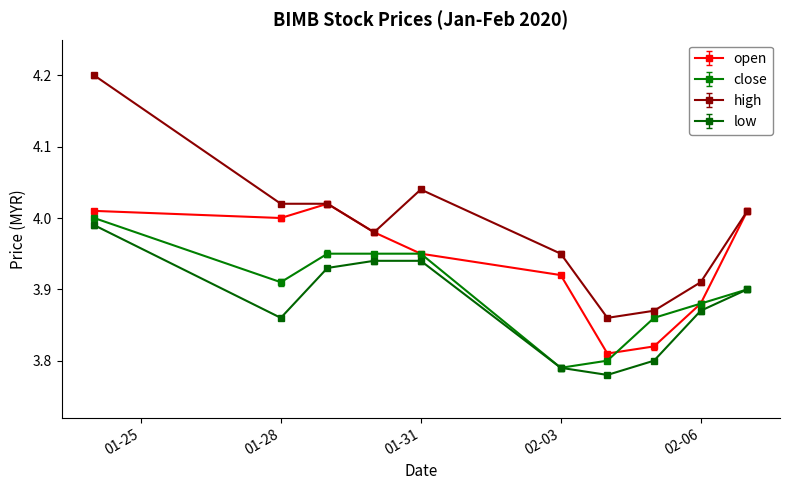

Rank the series by their average value, from highest to lowest.

high, open, close, low